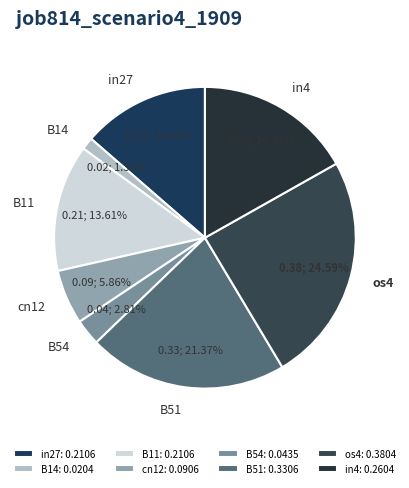

How much of the chart is everything except B14?

98.7%